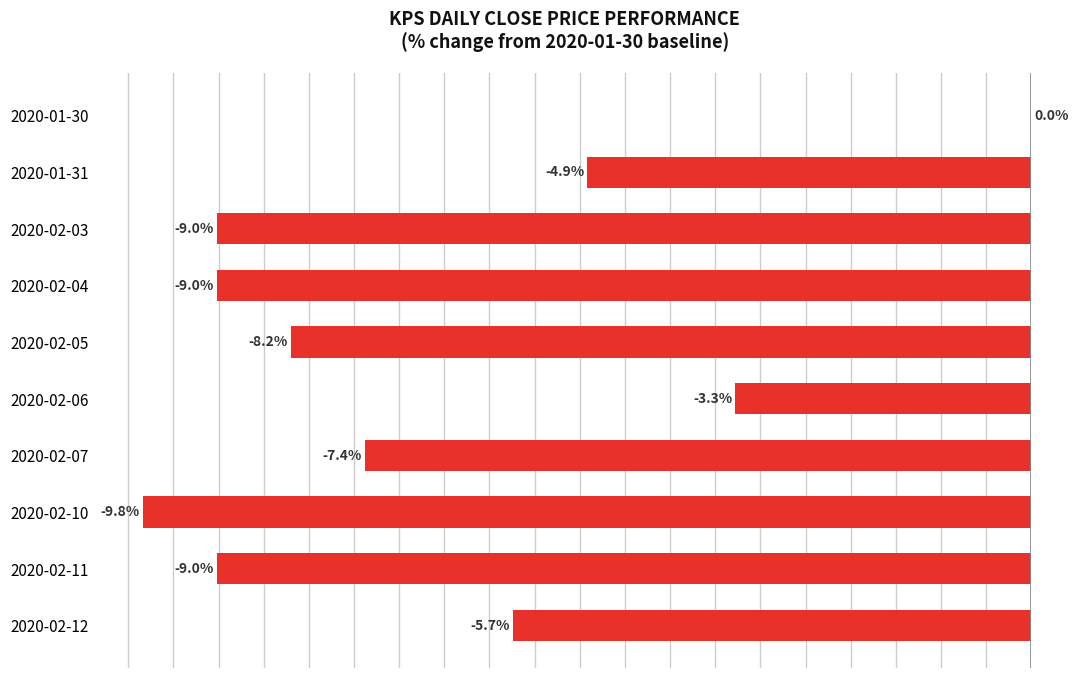

At which label is the value closest to -4?

2020-02-06